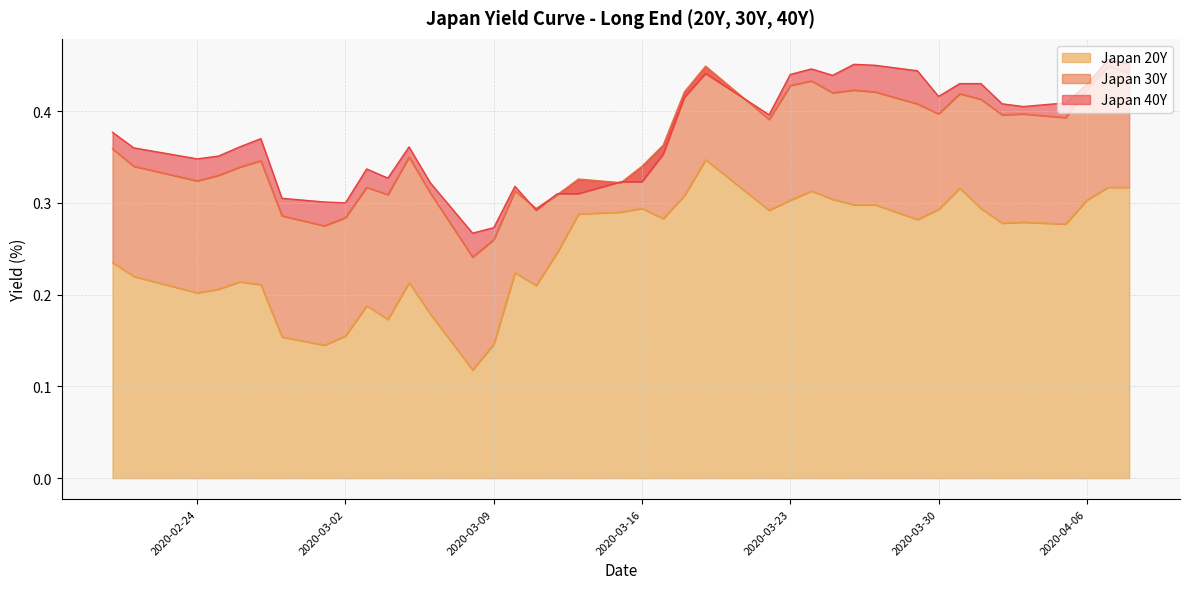

What is the label of the 35th point from the left?

2020-04-02